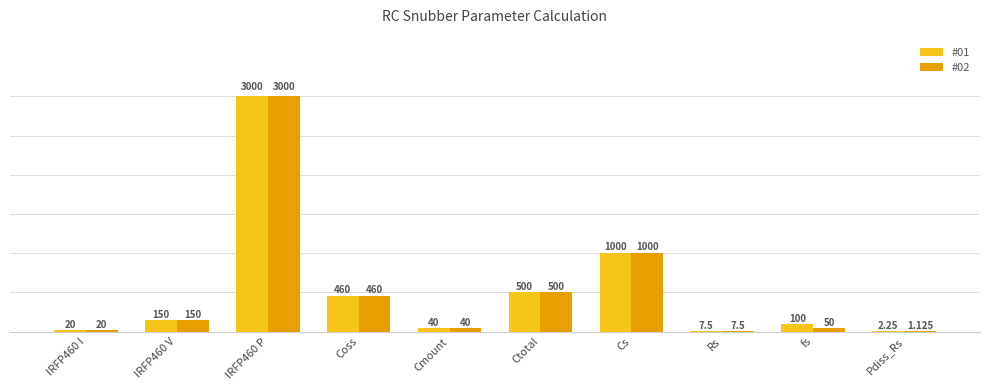

Is the value of #02 at Rs greater than the value of #01 at IRFP460 P?

No